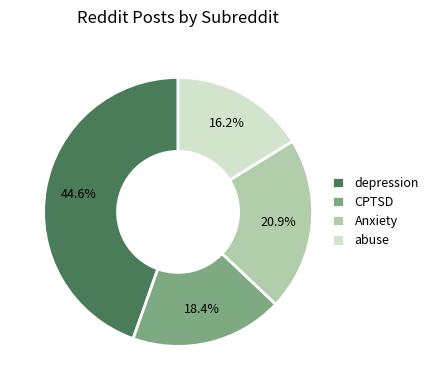

Combined, do CPTSD and depression account for over 50%?

Yes